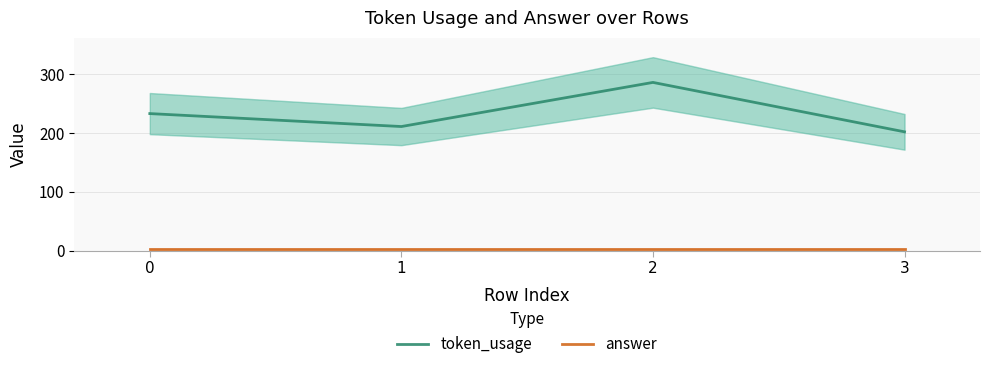

What is the sum of all token_usage values?

932